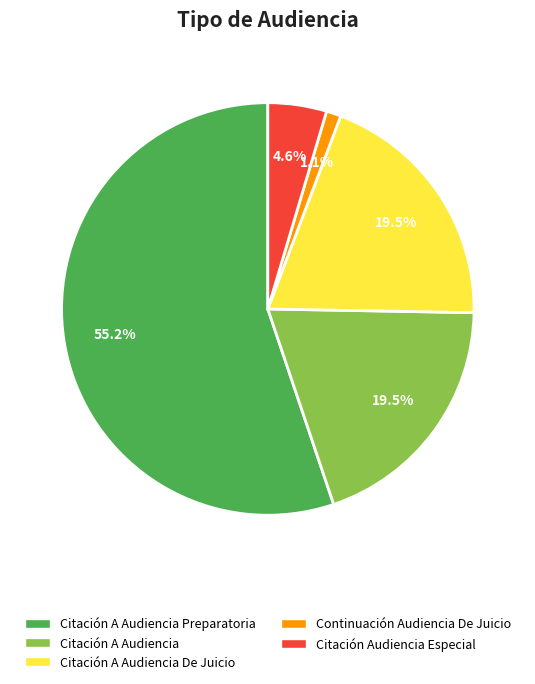

How many segments does this pie chart have?

5